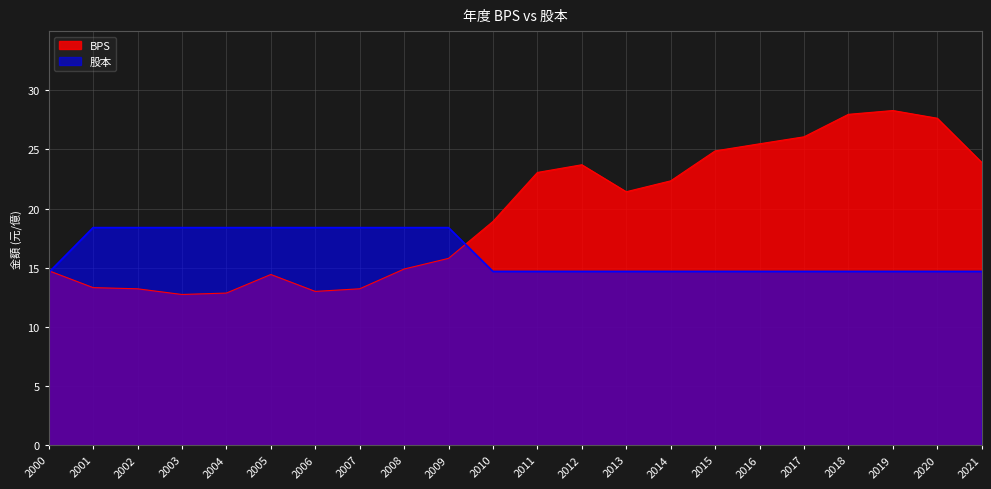

Where is the first local minimum for BPS?

2003